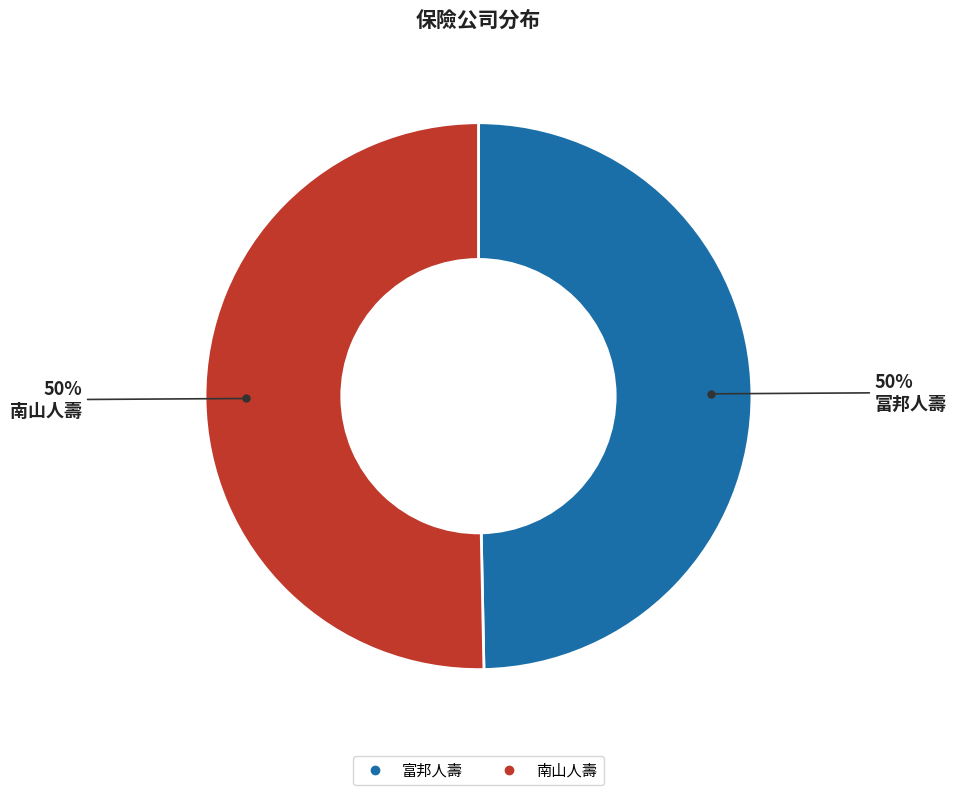

Approximately how many times larger is the value at 南山人壽 compared to 富邦人壽?

1.0